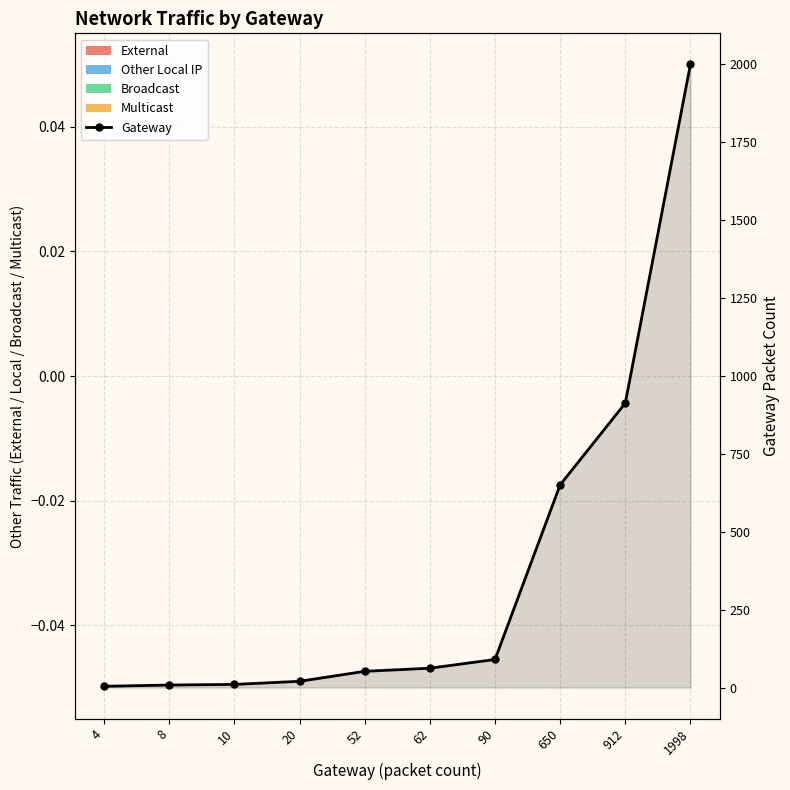

What is the greatest value displayed?

1998